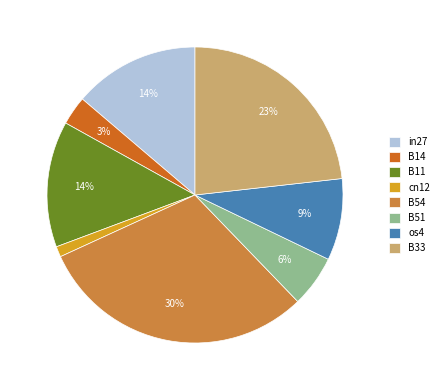

How many segments does this pie chart have?

8